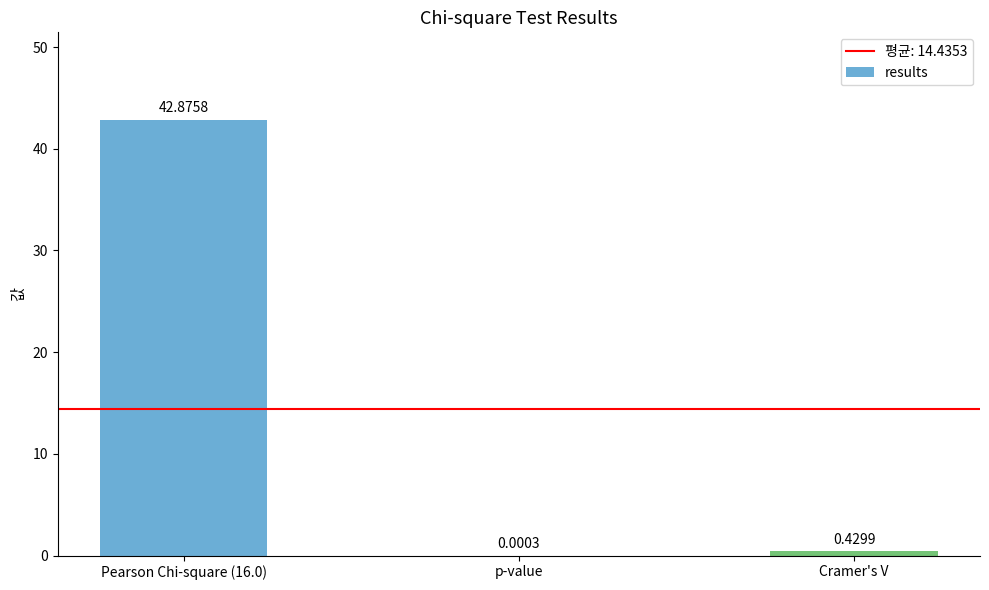

Where is the data nearest to the value 21?

Cramer's V